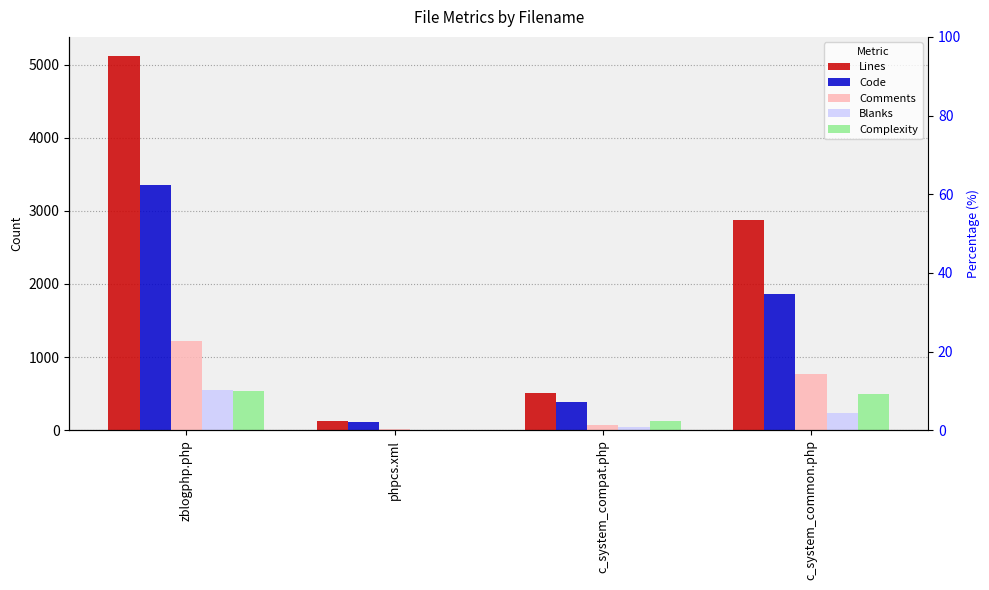

Which series has the largest total across all categories?

Lines